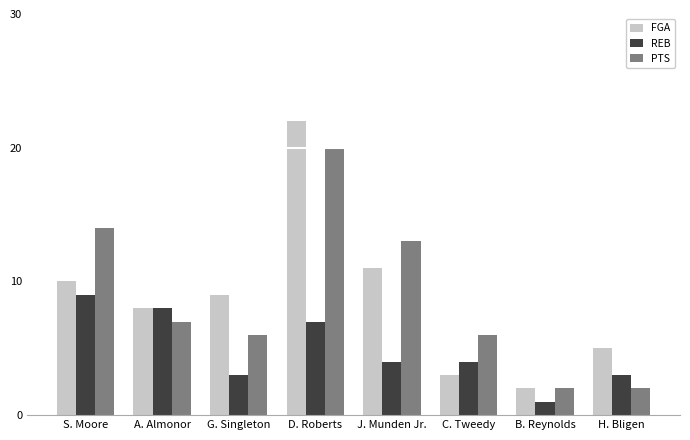

Count the number of data series in this chart.

3